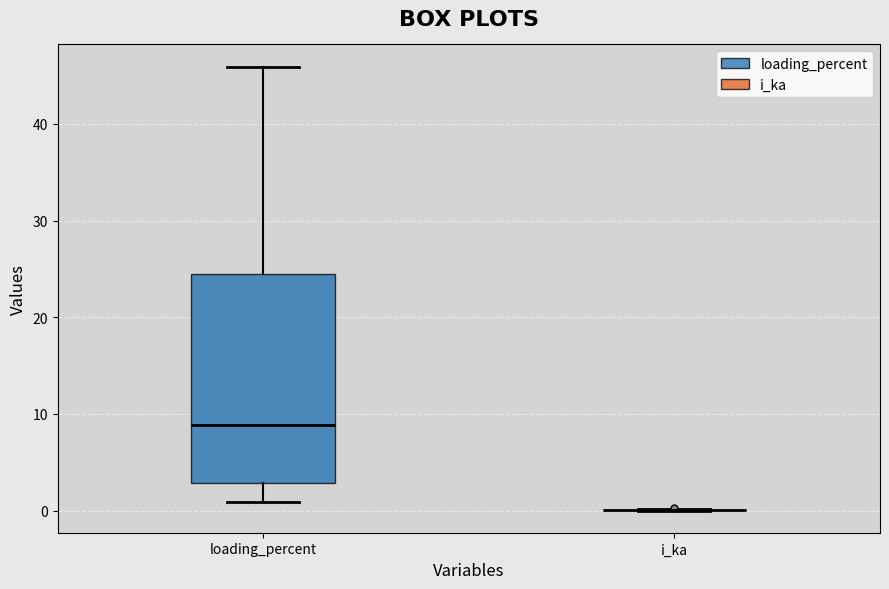

Reading left to right, read every box against the y-axis: the position of its median line, the range the box covers, and the ends of its whiskers. The values are not printed on the chart, so give them approximately, as read against the axis.

loading_percent: median 9, box 3 to 25, whiskers 1 to 46
i_ka: box collapsed to a line at 0, whiskers 0 to 0